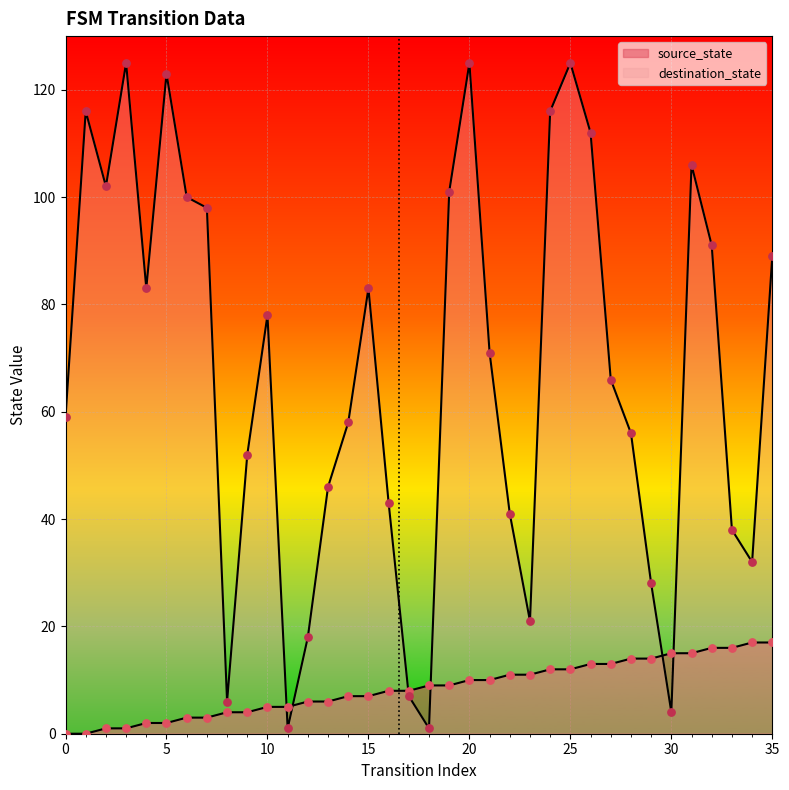

Is the value of destination_state at 17 greater than the value of source_state at 0?

Yes